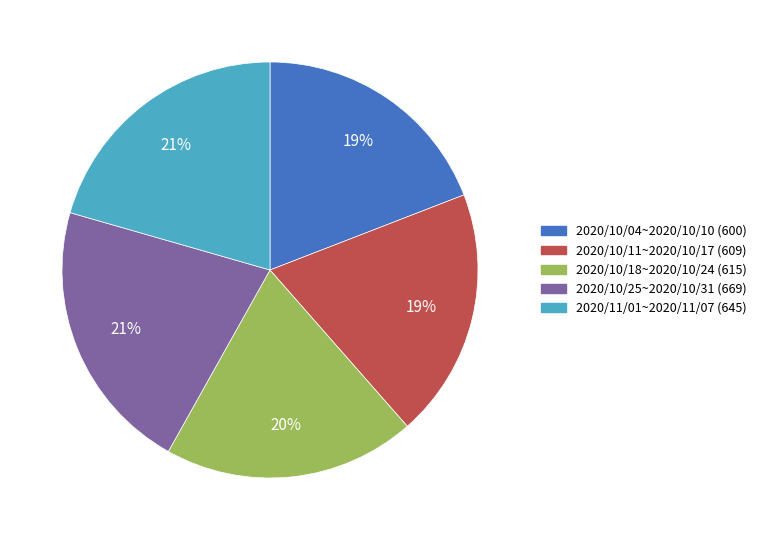

To the nearest percent, what is the average slice percentage?

20%